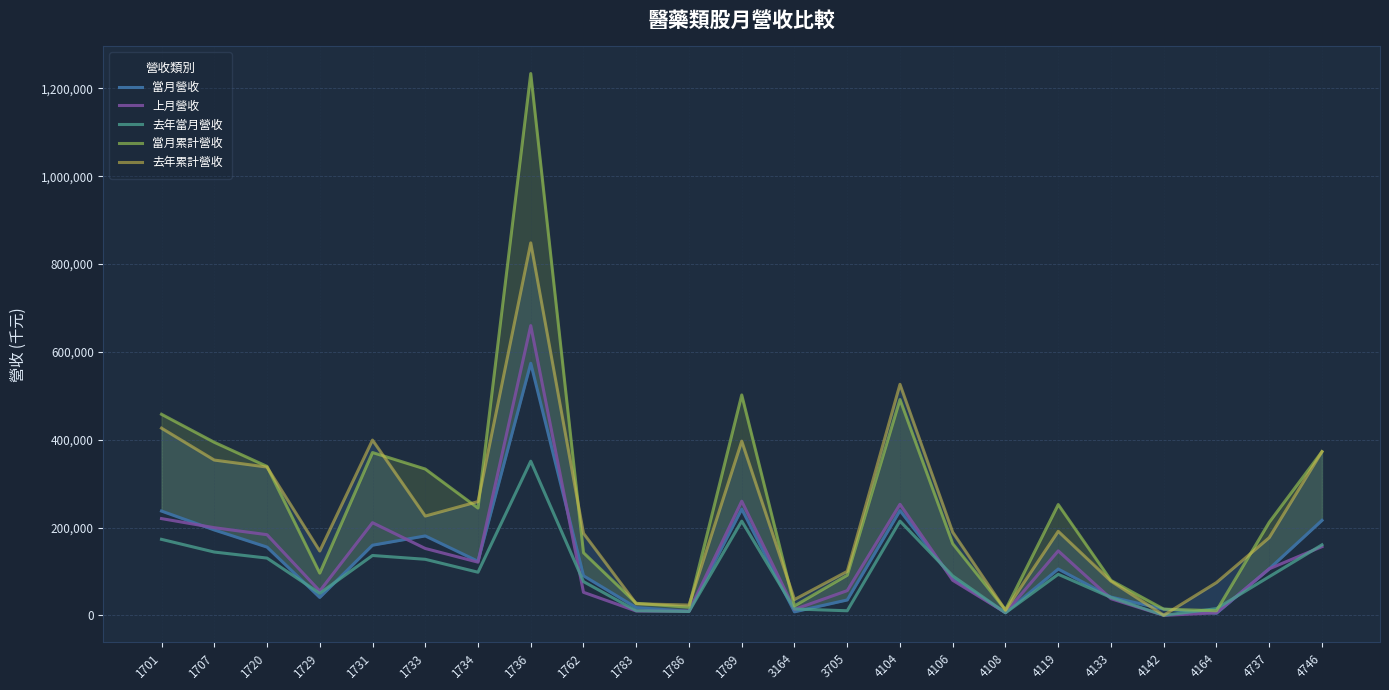

What is the spread (max minus min) of values at 4119?

158812